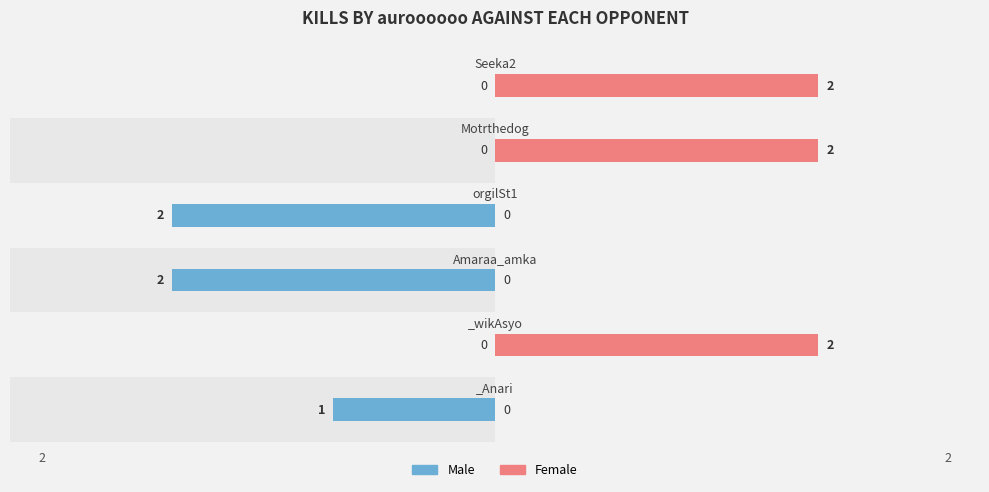

How many distinct data groups are displayed?

2